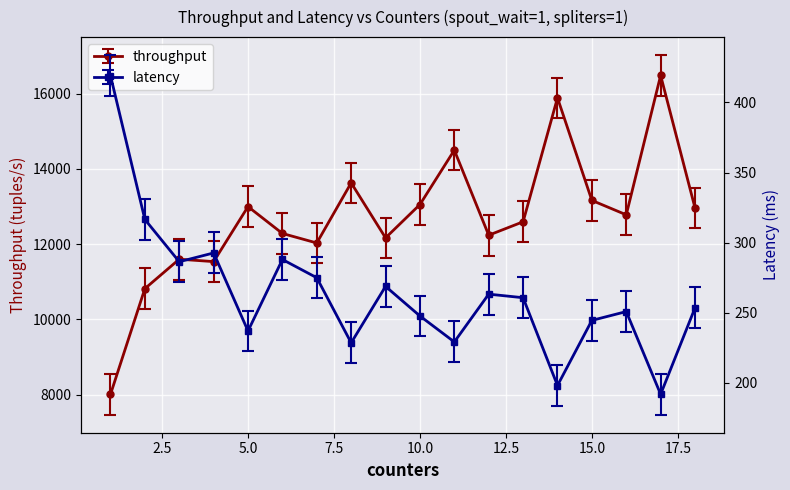

The value of throughput at 13 is 8048.5. True or false?

False